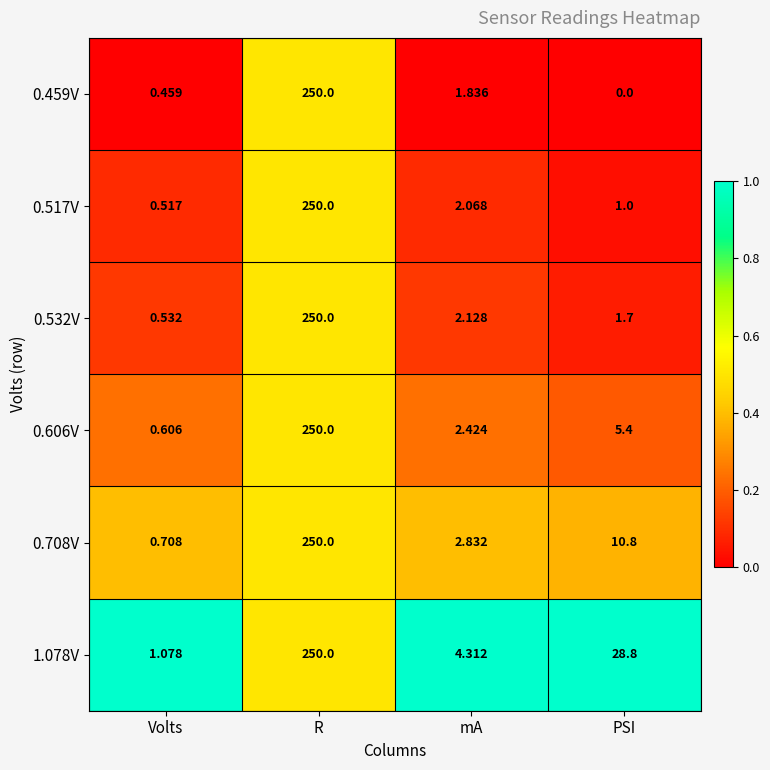

Count the number of categories in the chart.

4